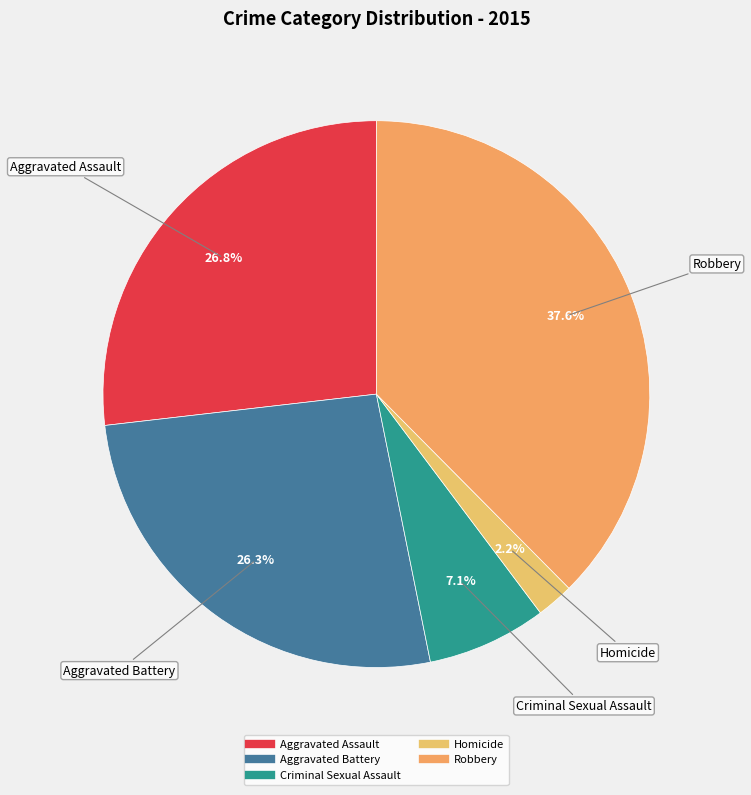

Which category has the biggest portion of the pie?

Robbery